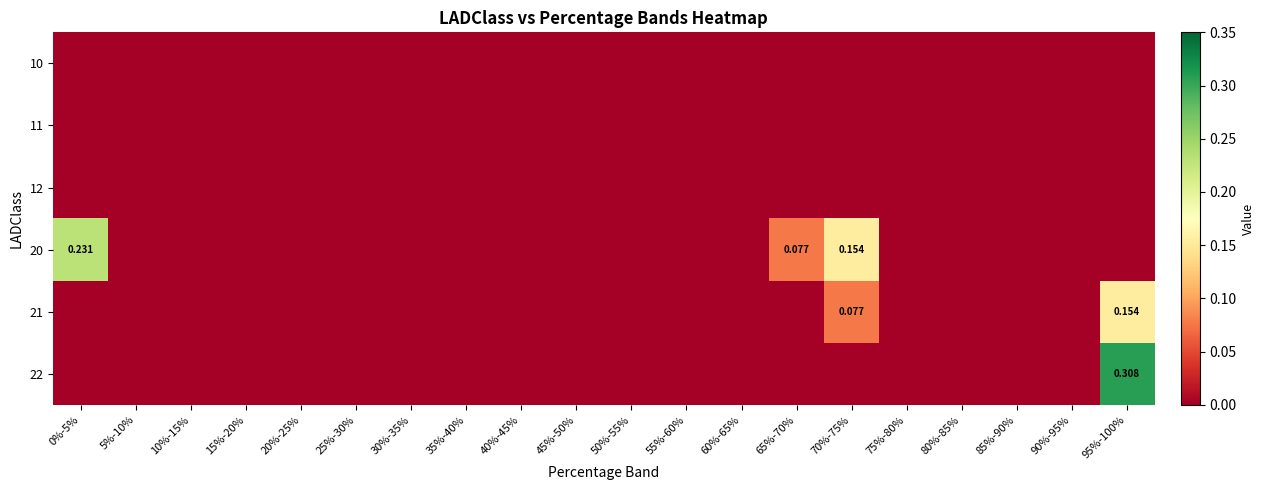

How many 21 values are between 0 and 1?

20